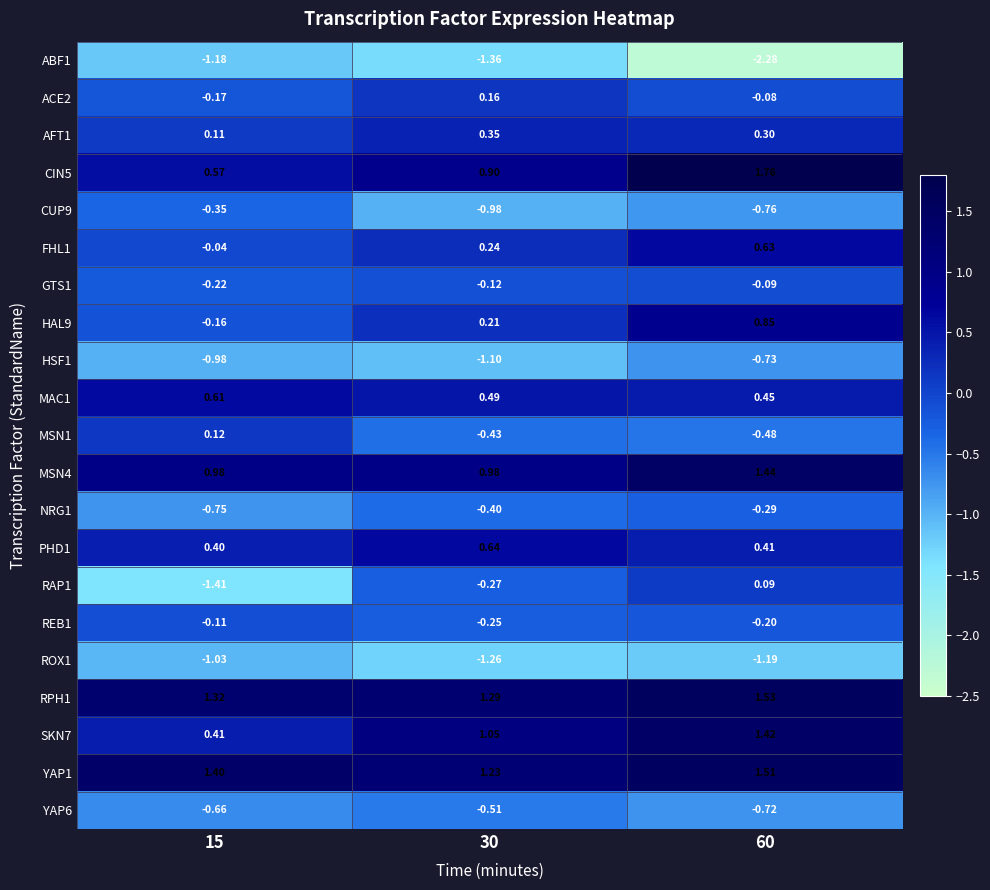

Is the value of GTS1 at 30 greater than the value of HAL9 at 15?

Yes